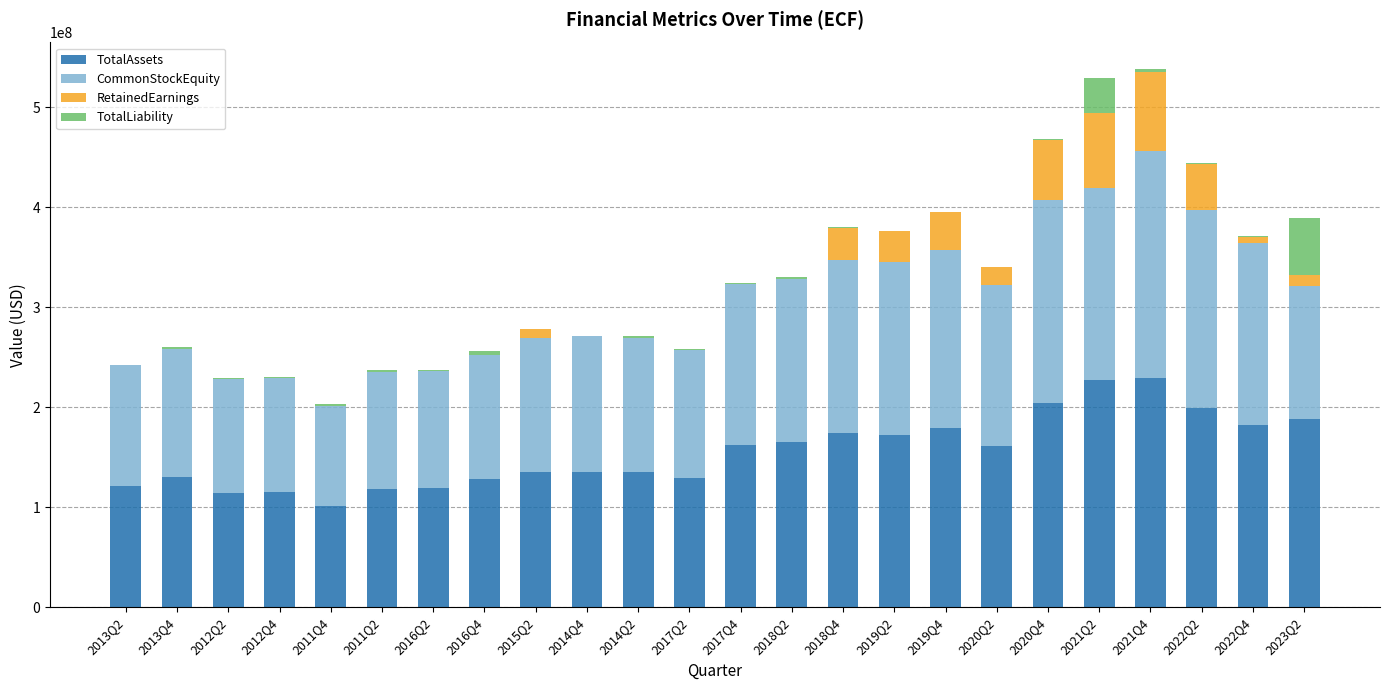

What is the highest value of the TotalAssets series?

229345661